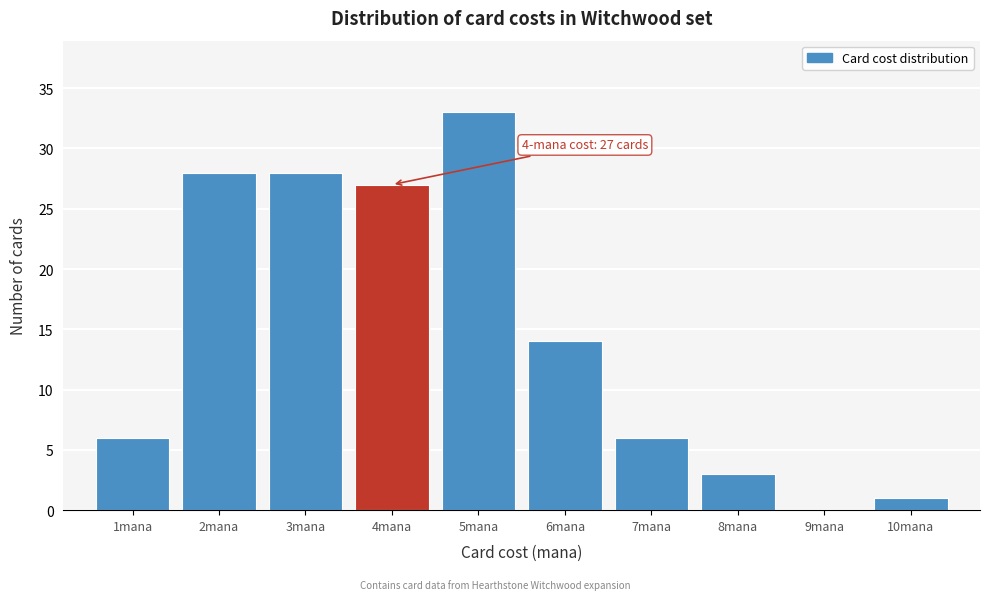

Which range on the x-axis has the tallest bar?

4.5 to 5.5